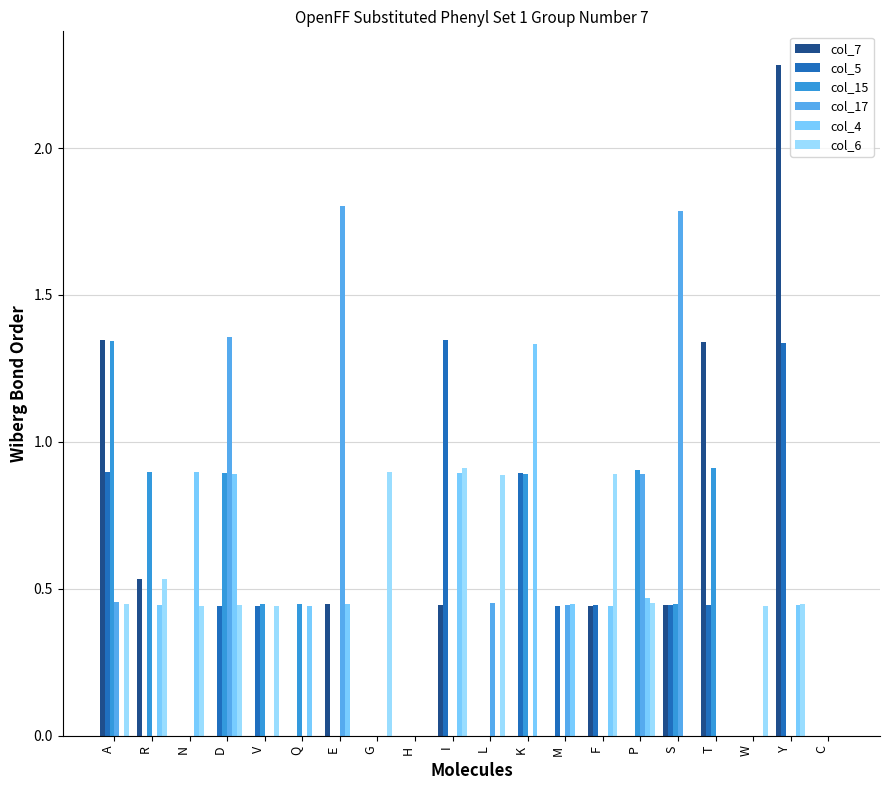

Reading left to right, transcribe all the data shown in this chart.

col_7: A=1.3	R=0.5	N=0.0	D=0.0	V=0.0	Q=0.0	E=0.4	G=0.0	H=0.0	I=0.4	L=0.0	K=0.0	M=0.0	F=0.4	P=0.0	S=0.4	T=1.3	W=0.0	Y=2.3	C=0.0
col_5: A=0.9	R=0.0	N=0.0	D=0.4	V=0.4	Q=0.0	E=0.0	G=0.0	H=0.0	I=1.3	L=0.0	K=0.9	M=0.4	F=0.4	P=0.0	S=0.4	T=0.4	W=0.0	Y=1.3	C=0.0
col_15: A=1.3	R=0.9	N=0.0	D=0.9	V=0.4	Q=0.4	E=0.0	G=0.0	H=0.0	I=0.0	L=0.0	K=0.9	M=0.0	F=0.0	P=0.9	S=0.4	T=0.9	W=0.0	Y=0.0	C=0.0
col_17: A=0.5	R=0.0	N=0.0	D=1.4	V=0.0	Q=0.0	E=1.8	G=0.0	H=0.0	I=0.0	L=0.5	K=0.0	M=0.4	F=0.0	P=0.9	S=1.8	T=0.0	W=0.0	Y=0.0	C=0.0
col_4: A=0.0	R=0.4	N=0.9	D=0.9	V=0.0	Q=0.4	E=0.4	G=0.0	H=0.0	I=0.9	L=0.0	K=1.3	M=0.4	F=0.4	P=0.5	S=0.0	T=0.0	W=0.0	Y=0.4	C=0.0
col_6: A=0.4	R=0.5	N=0.4	D=0.4	V=0.4	Q=0.0	E=0.0	G=0.9	H=0.0	I=0.9	L=0.9	K=0.0	M=0.0	F=0.9	P=0.5	S=0.0	T=0.0	W=0.4	Y=0.4	C=0.0